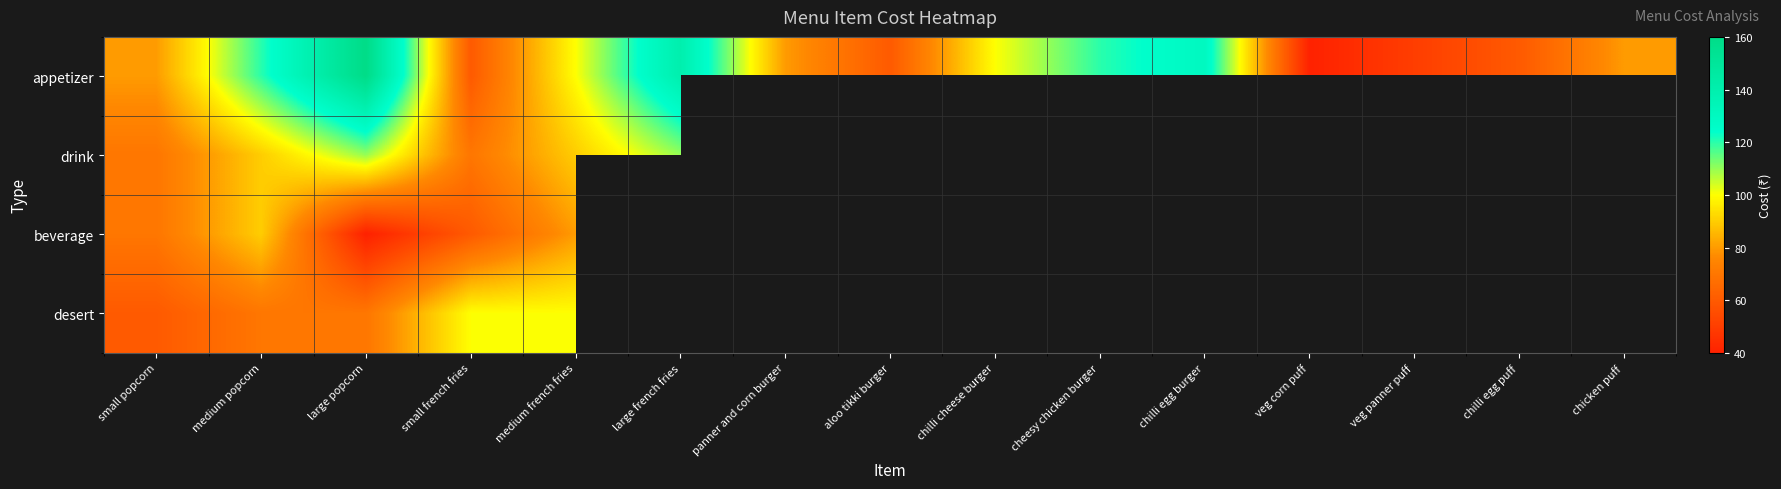

What is the spread (max minus min) of values at medium popcorn?

50.0